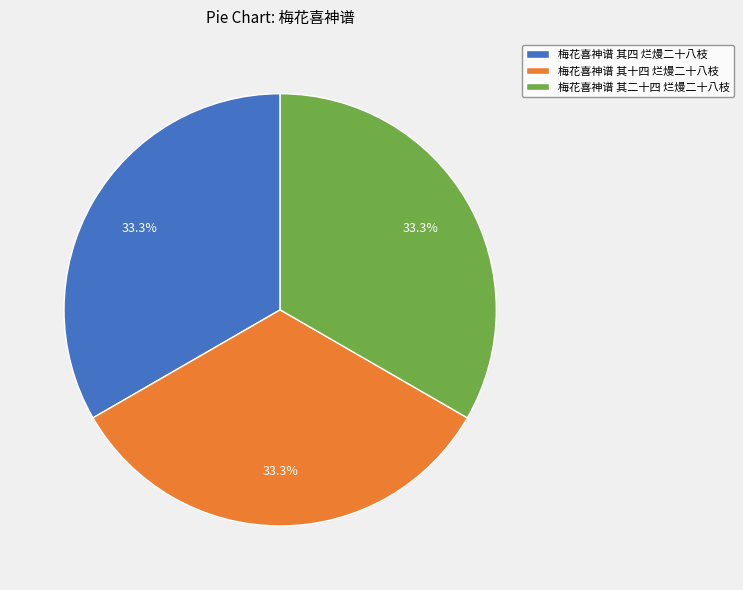

What is the ratio of the value at 梅花喜神谱 其十四 烂熳二十八枝 to the value at 梅花喜神谱 其四 烂熳二十八枝?

1.0